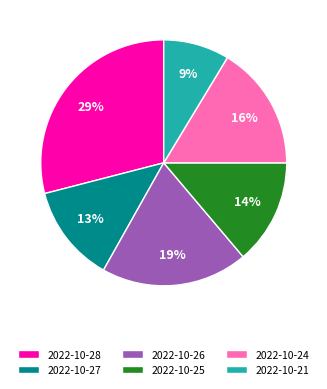

Combined, do 2022-10-21 and 2022-10-24 account for over 50%?

No